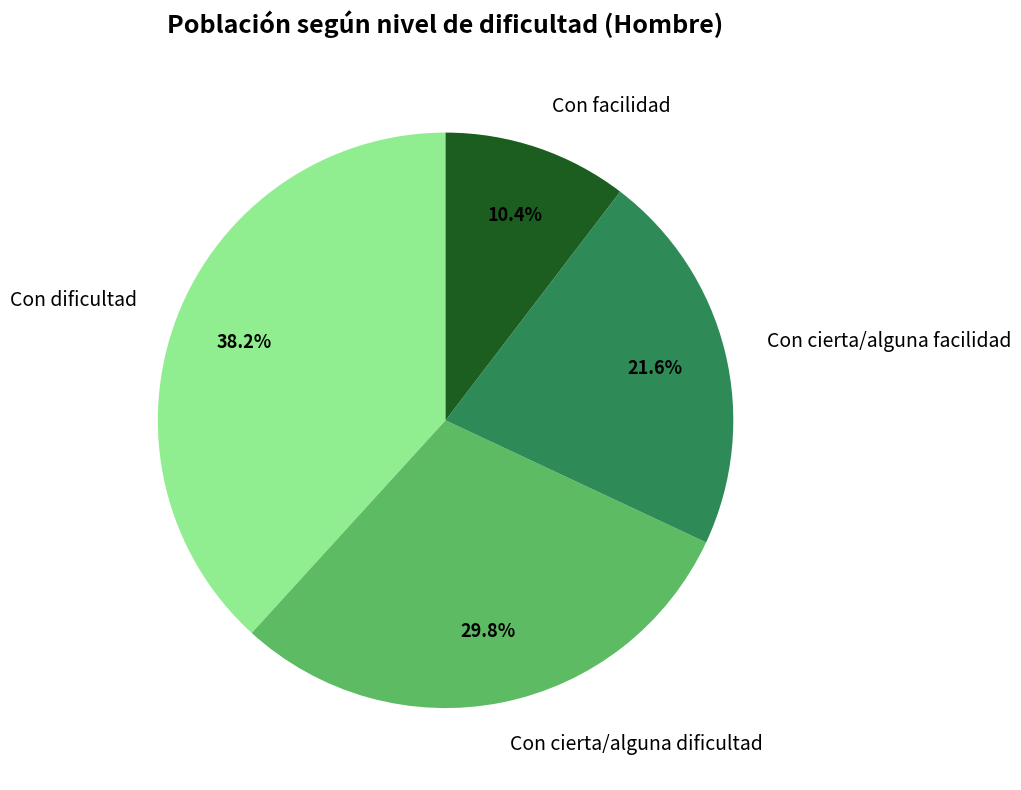

Which category has the smallest portion of the pie?

Con facilidad